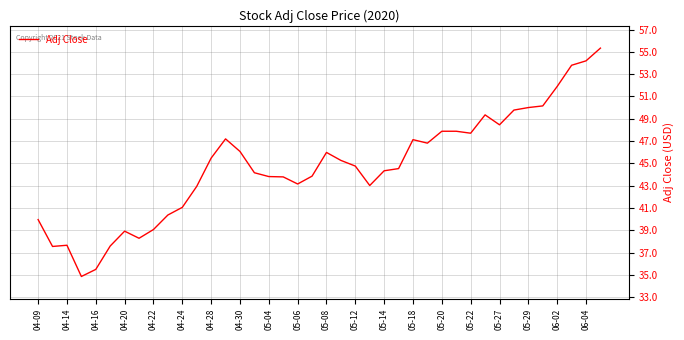

What is the maximum value shown in the chart?

55.3